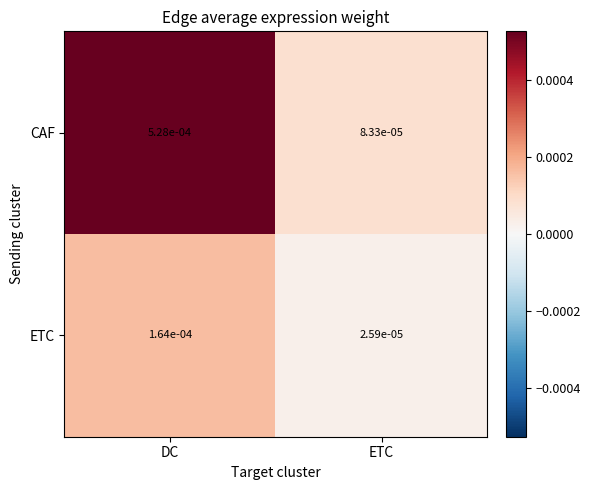

Rank the series by their maximum value, from highest to lowest.

CAF, ETC